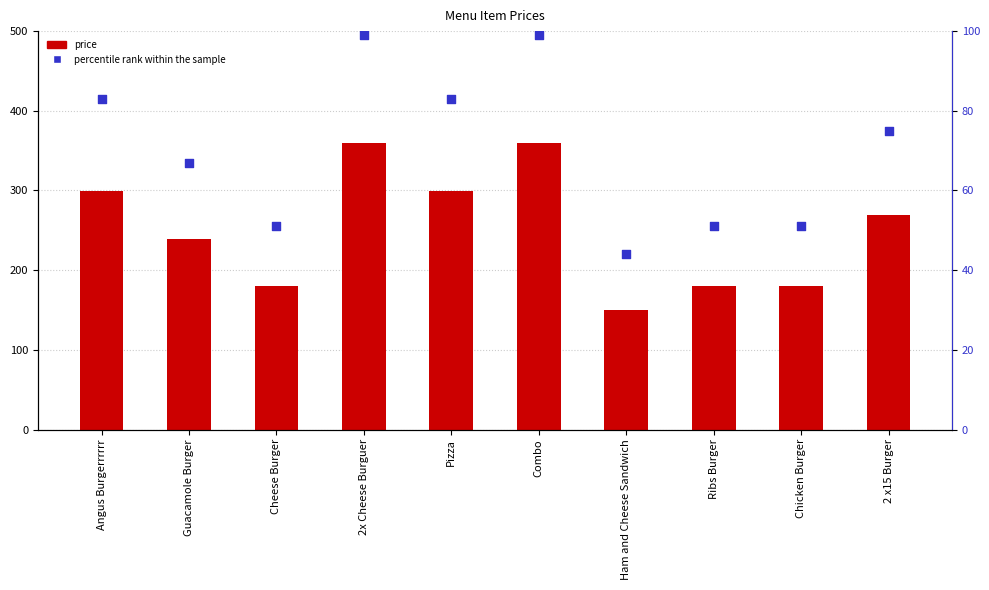

At how many categories does at least one series exceed 86?

10